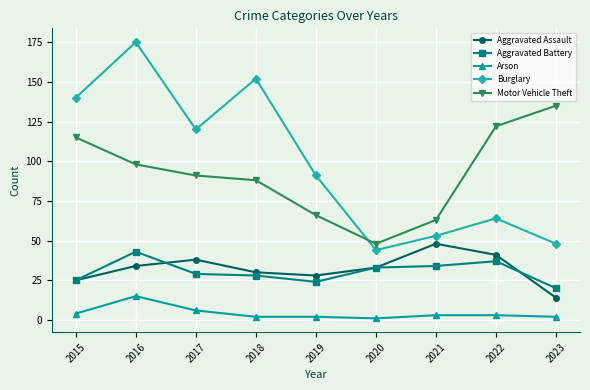

The Motor Vehicle Theft series shows 63 at 2021. True or false?

True